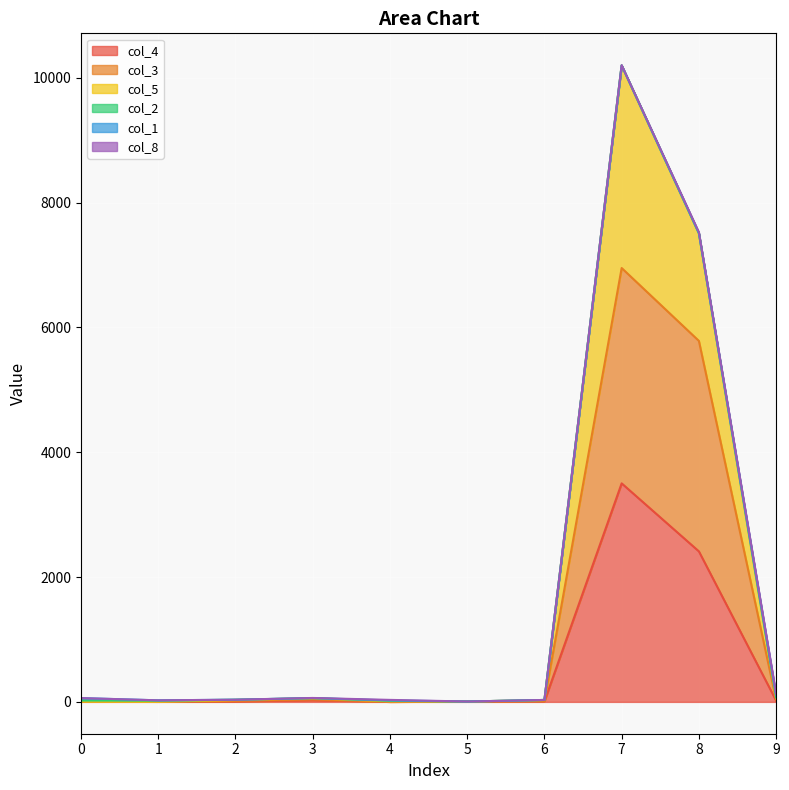

At how many categories does at least one series exceed 9772?

1